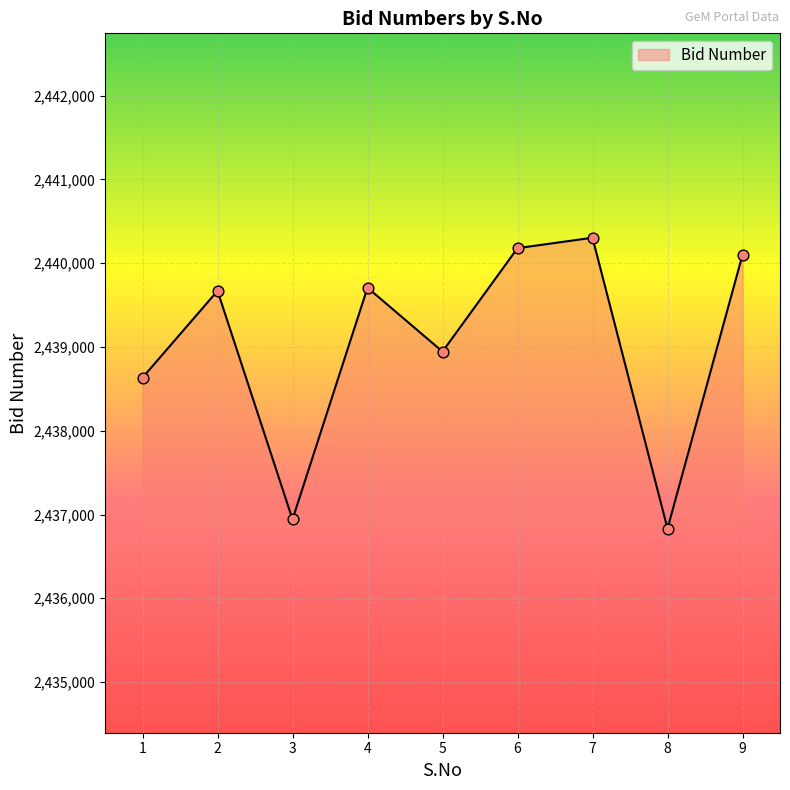

What is the ratio of the value at 8 to the value at 1?

1.0